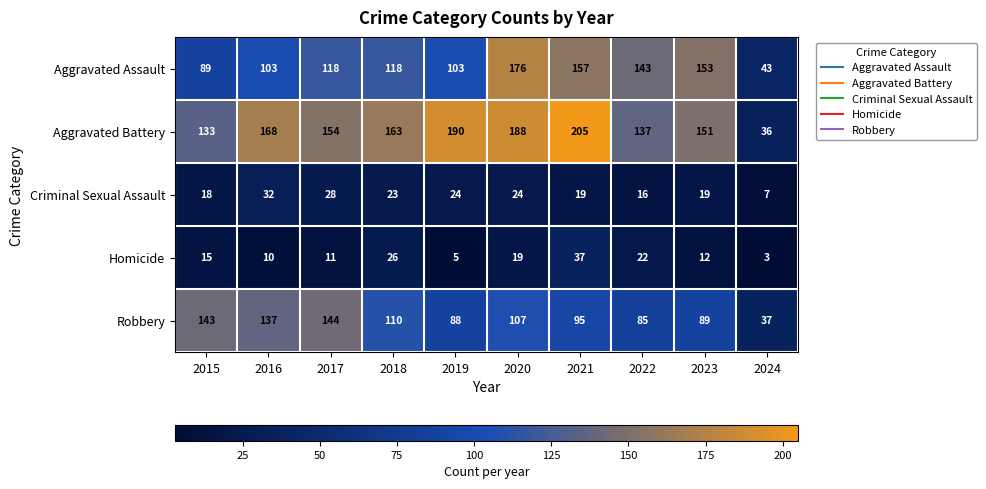

Count the number of categories in the chart.

10